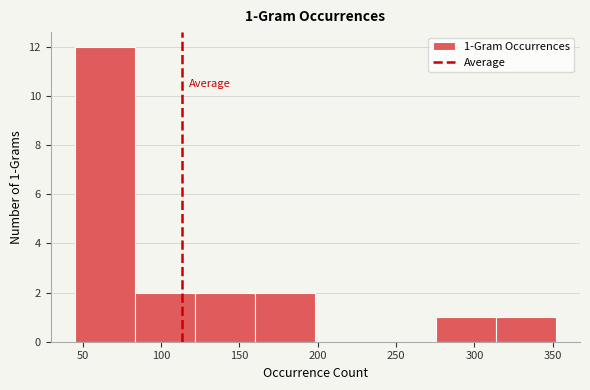

Which range on the x-axis has the tallest bar?

45 to 85